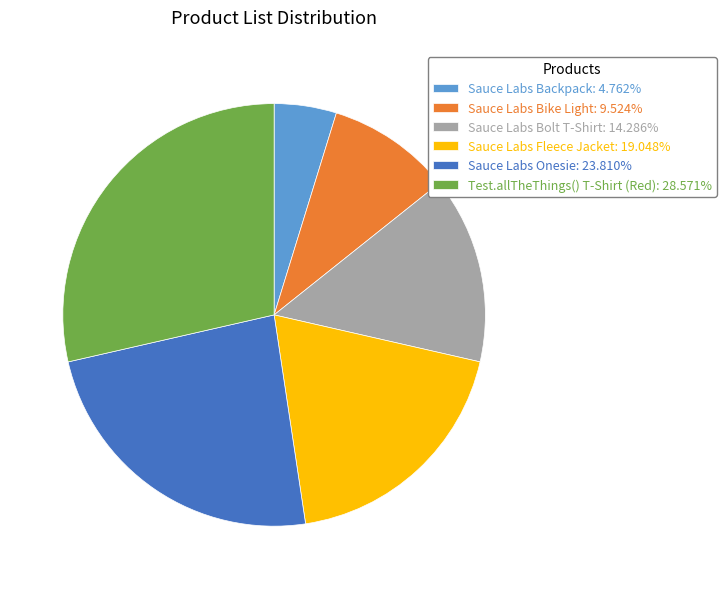

What is the ratio of the value at Sauce Labs Bike Light: 9.524% to the value at Sauce Labs Bolt T-Shirt: 14.286%?

0.7